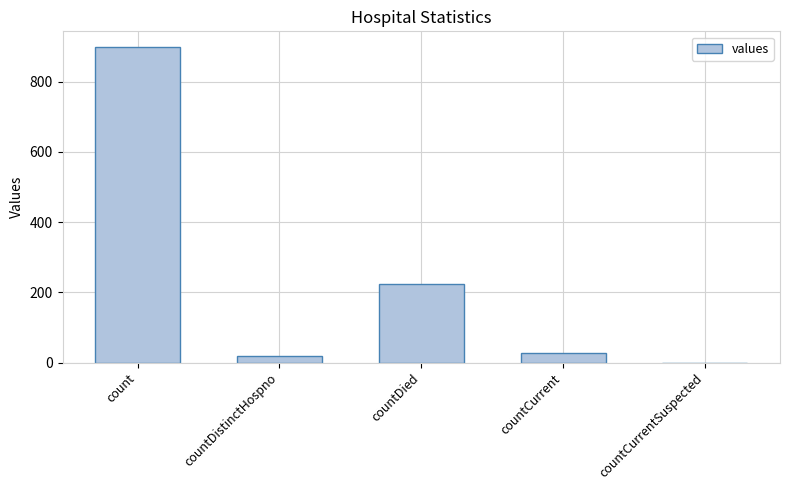

How many categories are shown in the chart?

5